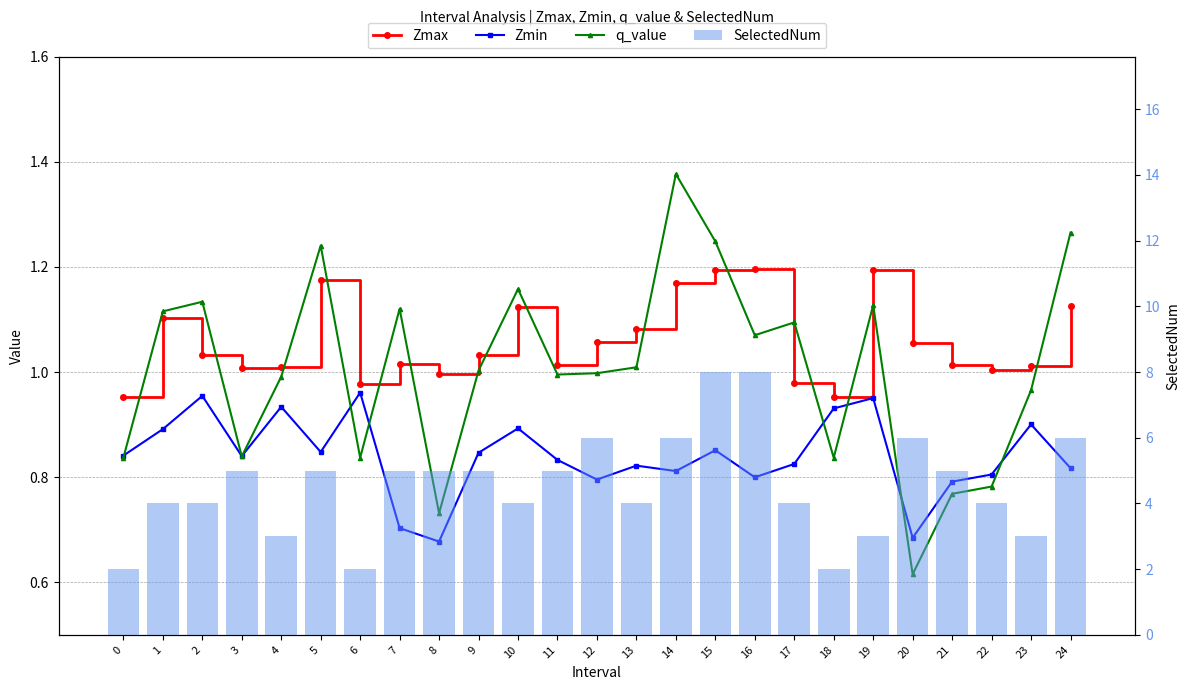

Where does the SelectedNum series first go above 5?

12